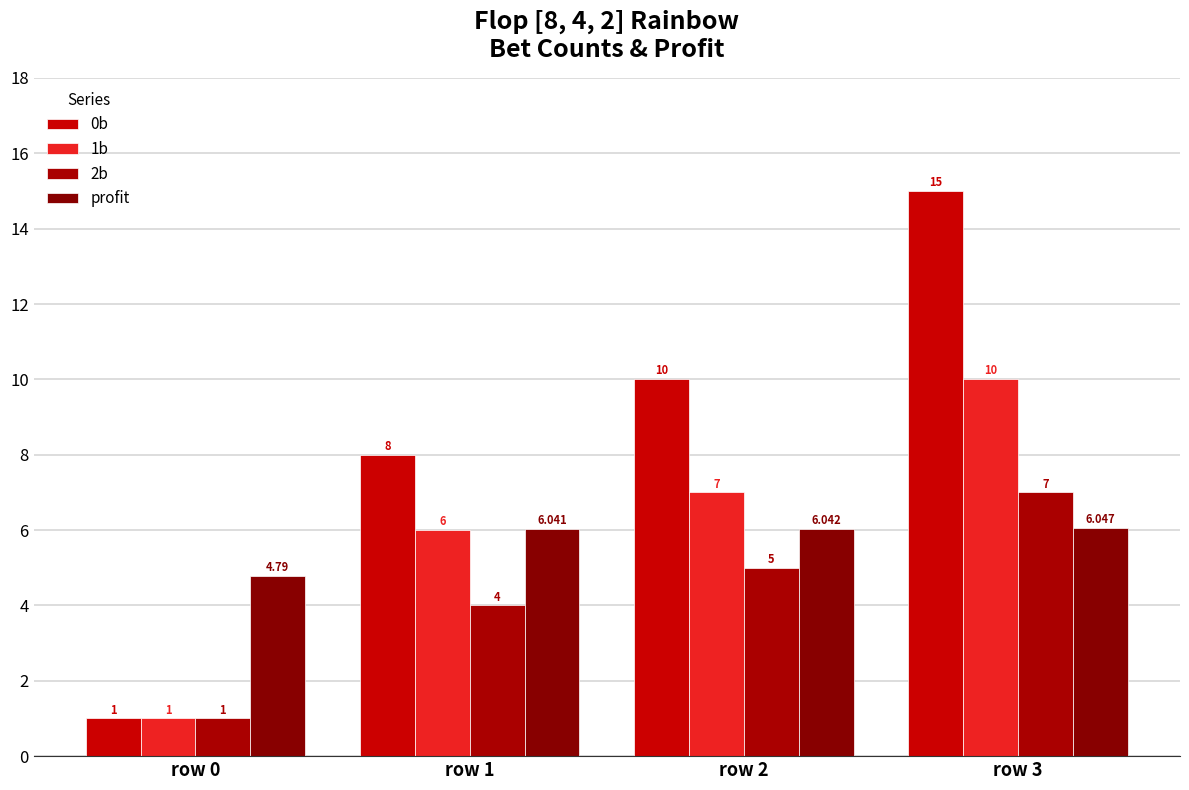

Rank the categories by 0b value from lowest to highest.

row 0, row 1, row 2, row 3